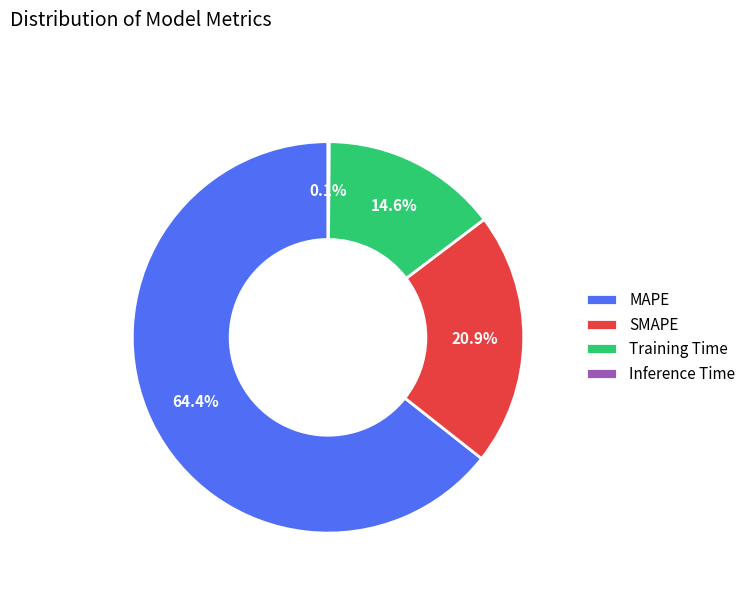

What percentage do Training Time and MAPE together represent?

79.0%